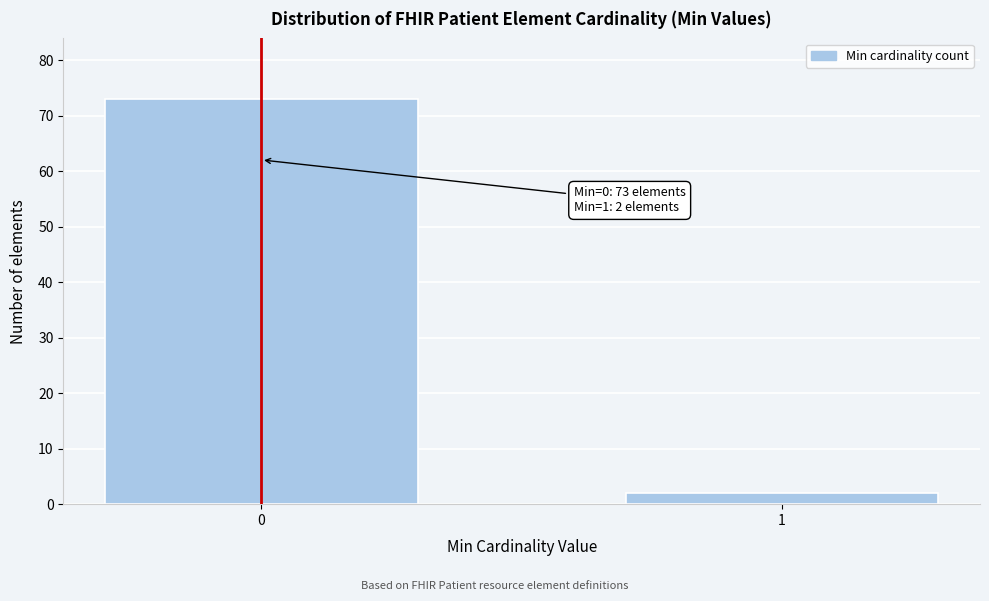

Reading left to right, extract all data points from this chart.

73	2